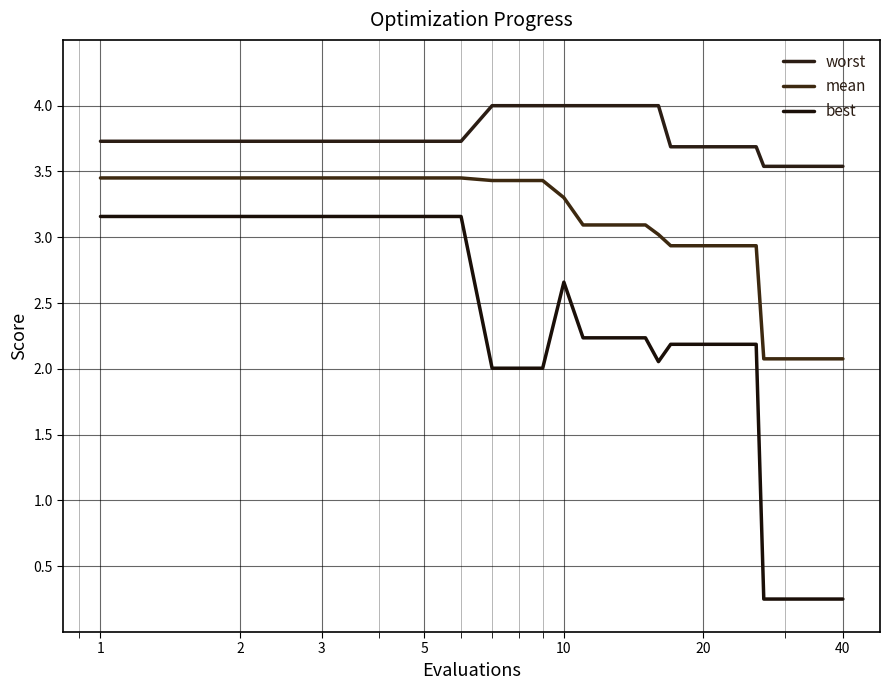

What is the difference between the second highest and minimum values in the mean series?

1.4